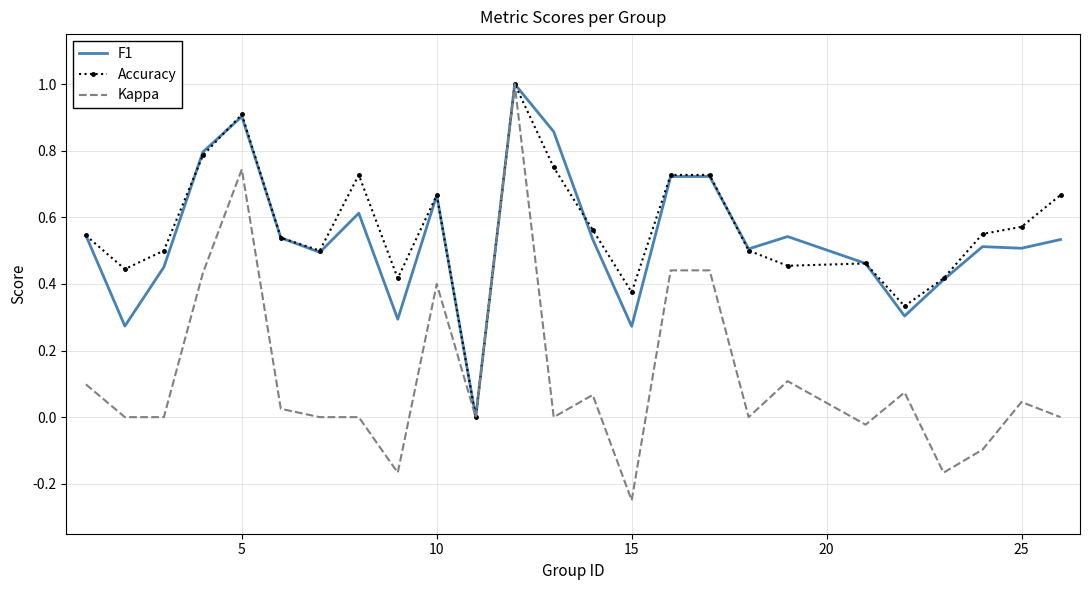

Which series has the widest spread of values?

Kappa